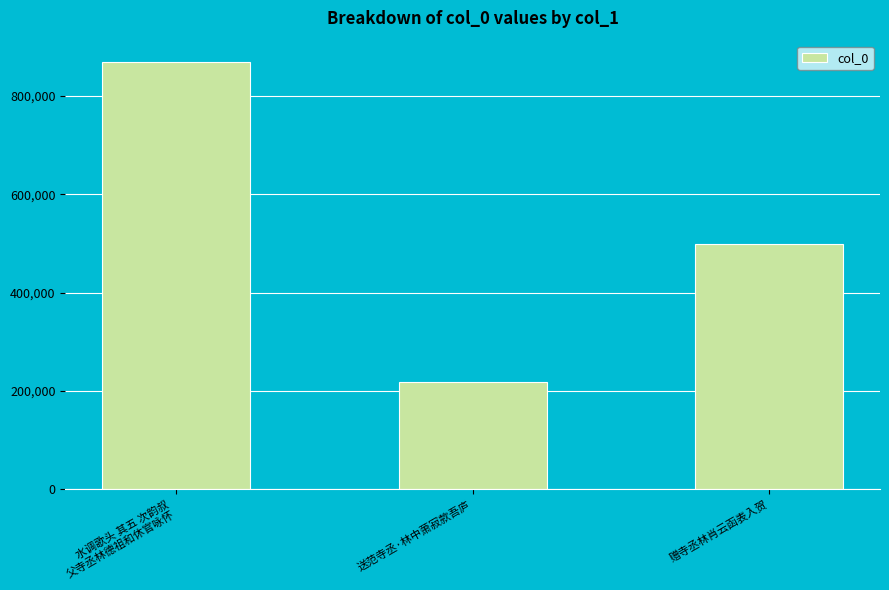

At which label does the data first exceed 498878?

水调歌头 其五 次韵叔
父寺丞林德祖和休官咏怀